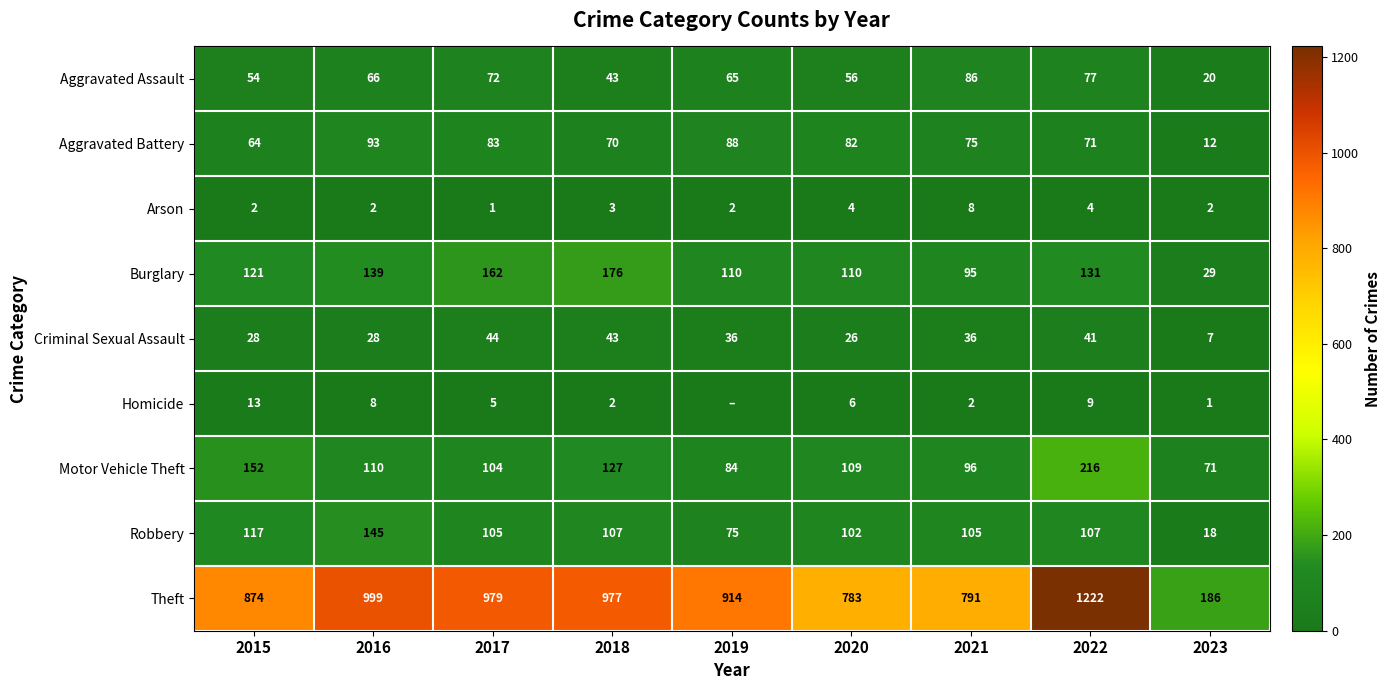

At how many categories does at least one series exceed 188?

8